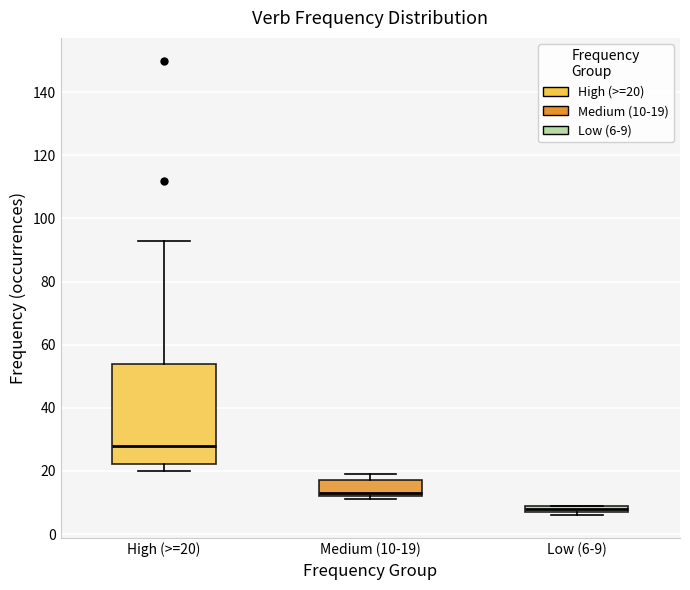

Where is the lower edge of the box for Low (6-9) on the y-axis? The values are not printed on the chart, so give them approximately, as read against the axis.

8